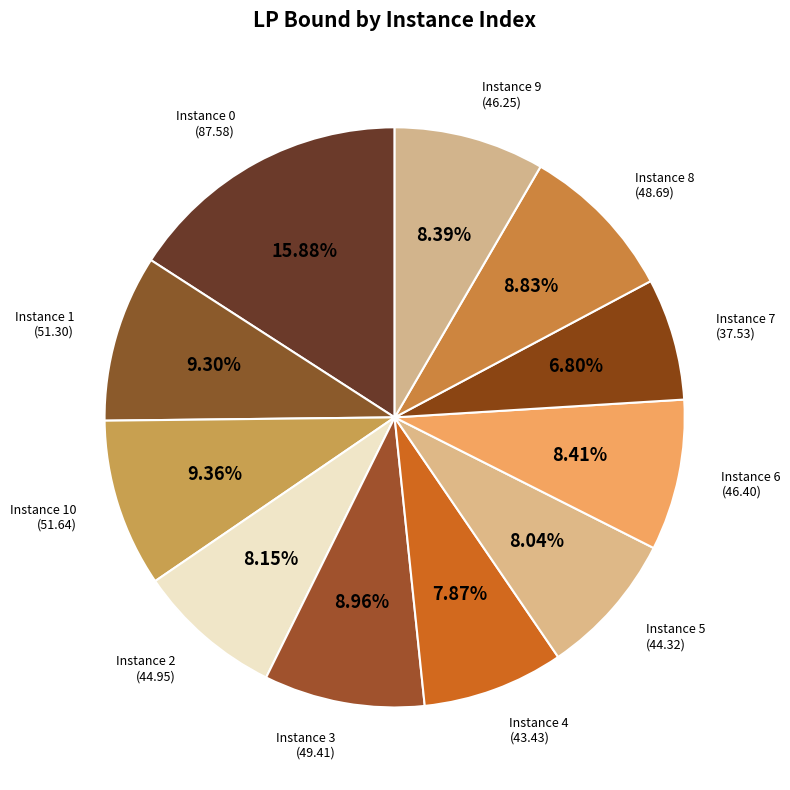

Is the sum of Instance 3 and Instance 4 greater than half?

No